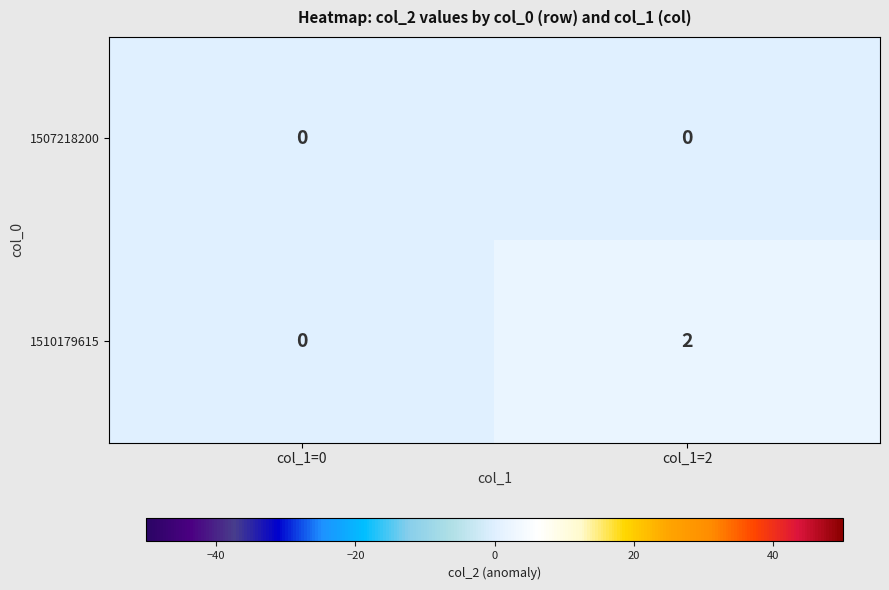

Which series has the largest total across all categories?

1510179615